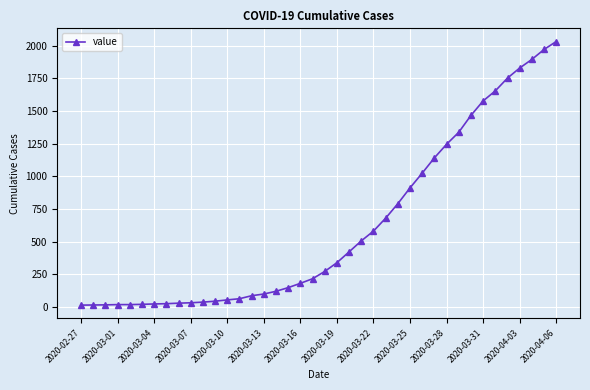

What is the value of the 30th point from the left?

1141